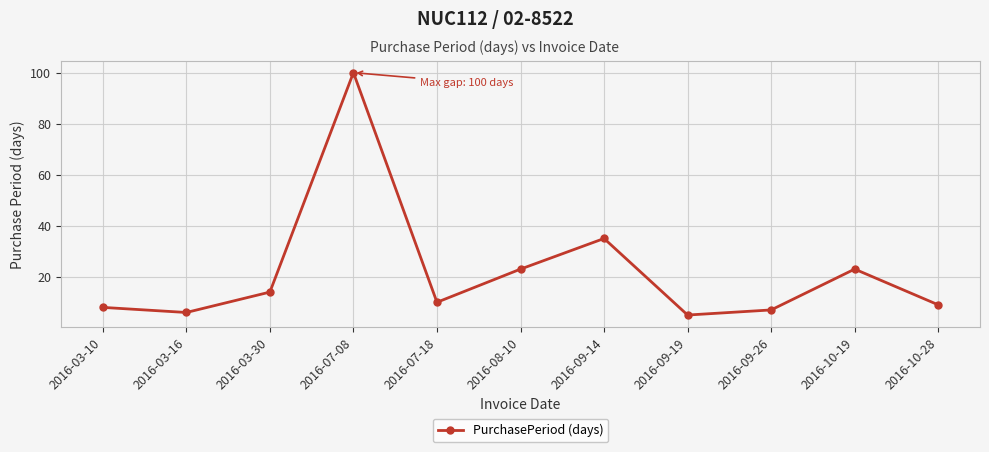

The value at 2016-10-28 is 3. True or false?

False